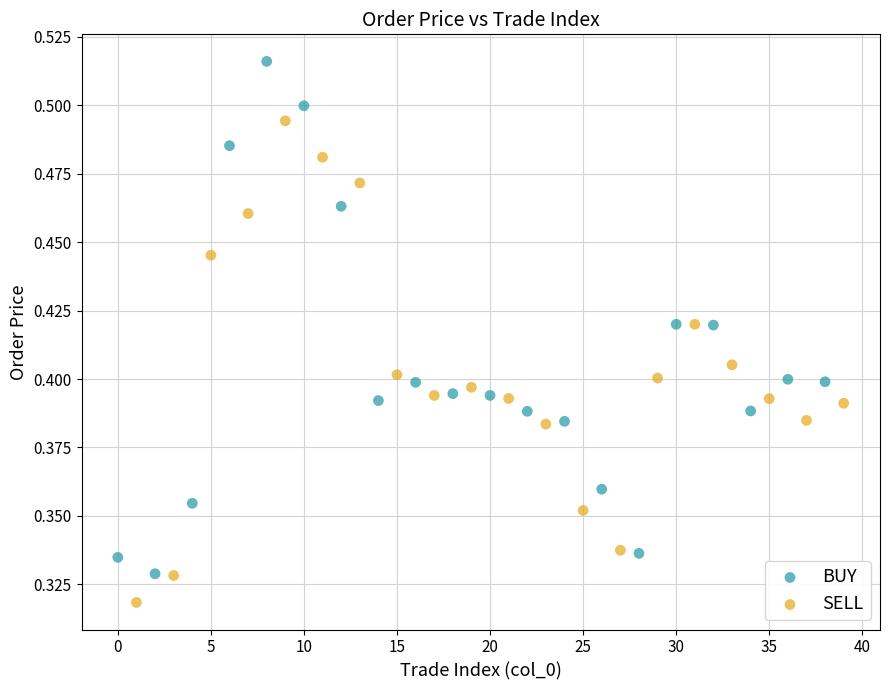

Which series contains the highest Y value?

BUY